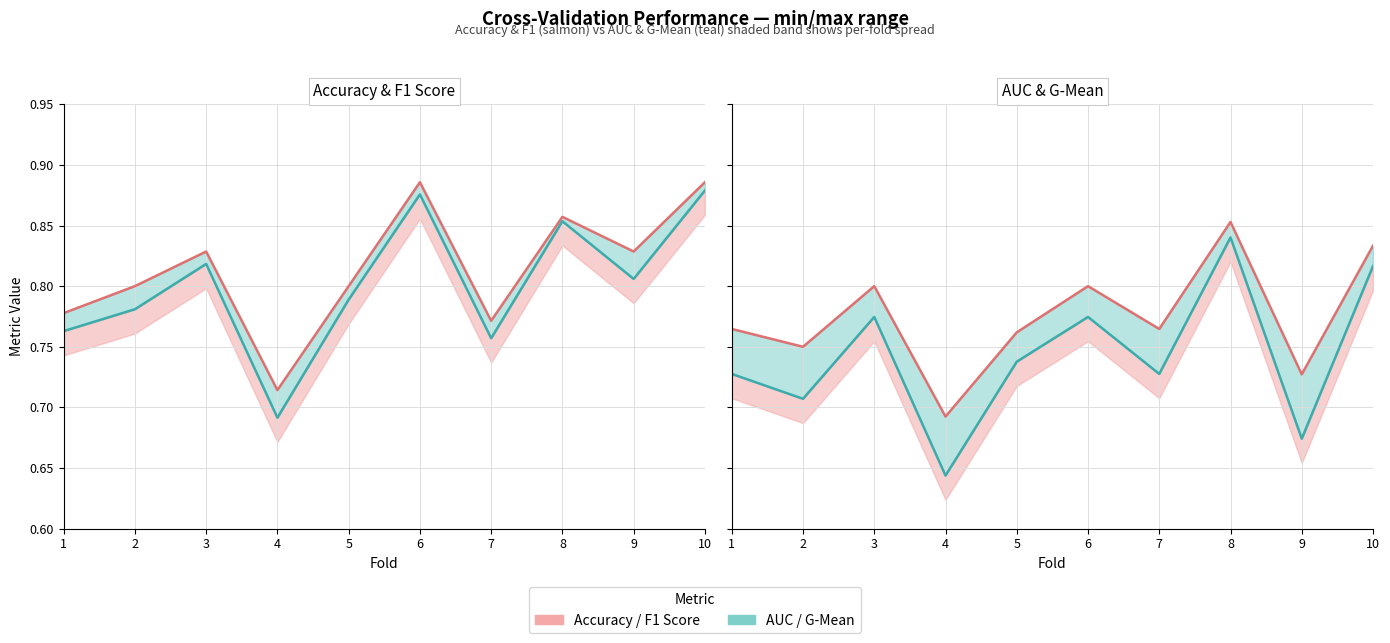

The value of F1 Score at 10 is 0.9. True or false?

True